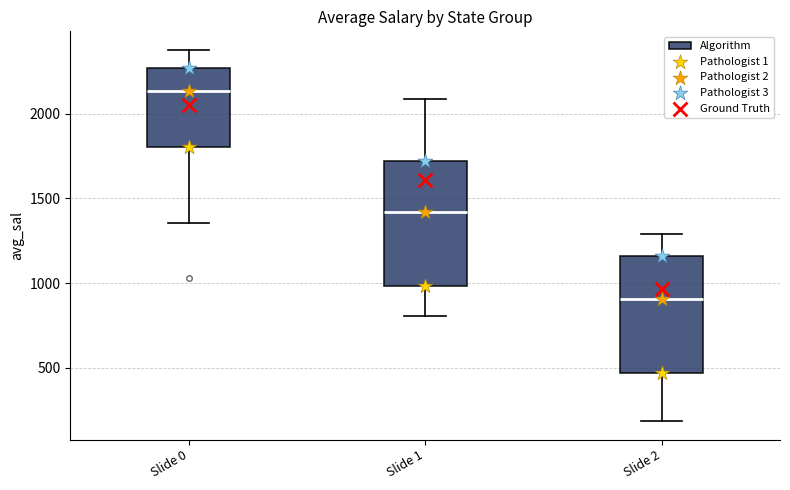

Reading left to right, read every box against the y-axis: the position of its median line, the range the box covers, and the ends of its whiskers. The values are not printed on the chart, so give them approximately, as read against the axis.

Slide 0: median 2150, box 1800 to 2250, whiskers 1350 to 2400
Slide 1: median 1400, box 1000 to 1700, whiskers 800 to 2100
Slide 2: median 900, box 450 to 1150, whiskers 200 to 1300